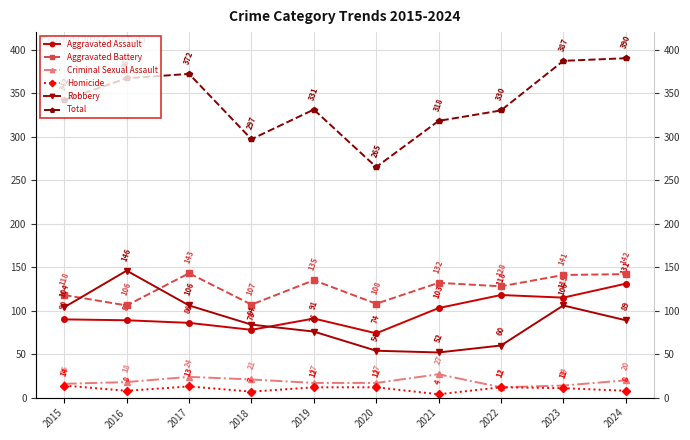

Reading left to right, list all the values displayed in this chart.

Aggravated Assault: 90	89	86	78	91	74	103	118	115	131
Aggravated Battery: 118	106	143	107	135	108	132	128	141	142
Criminal Sexual Assault: 16	18	24	21	17	17	27	12	14	20
Homicide: 14	8	13	7	12	12	4	12	11	8
Robbery: 104	146	106	84	76	54	52	60	106	89
Total: 342	367	372	297	331	265	318	330	387	390